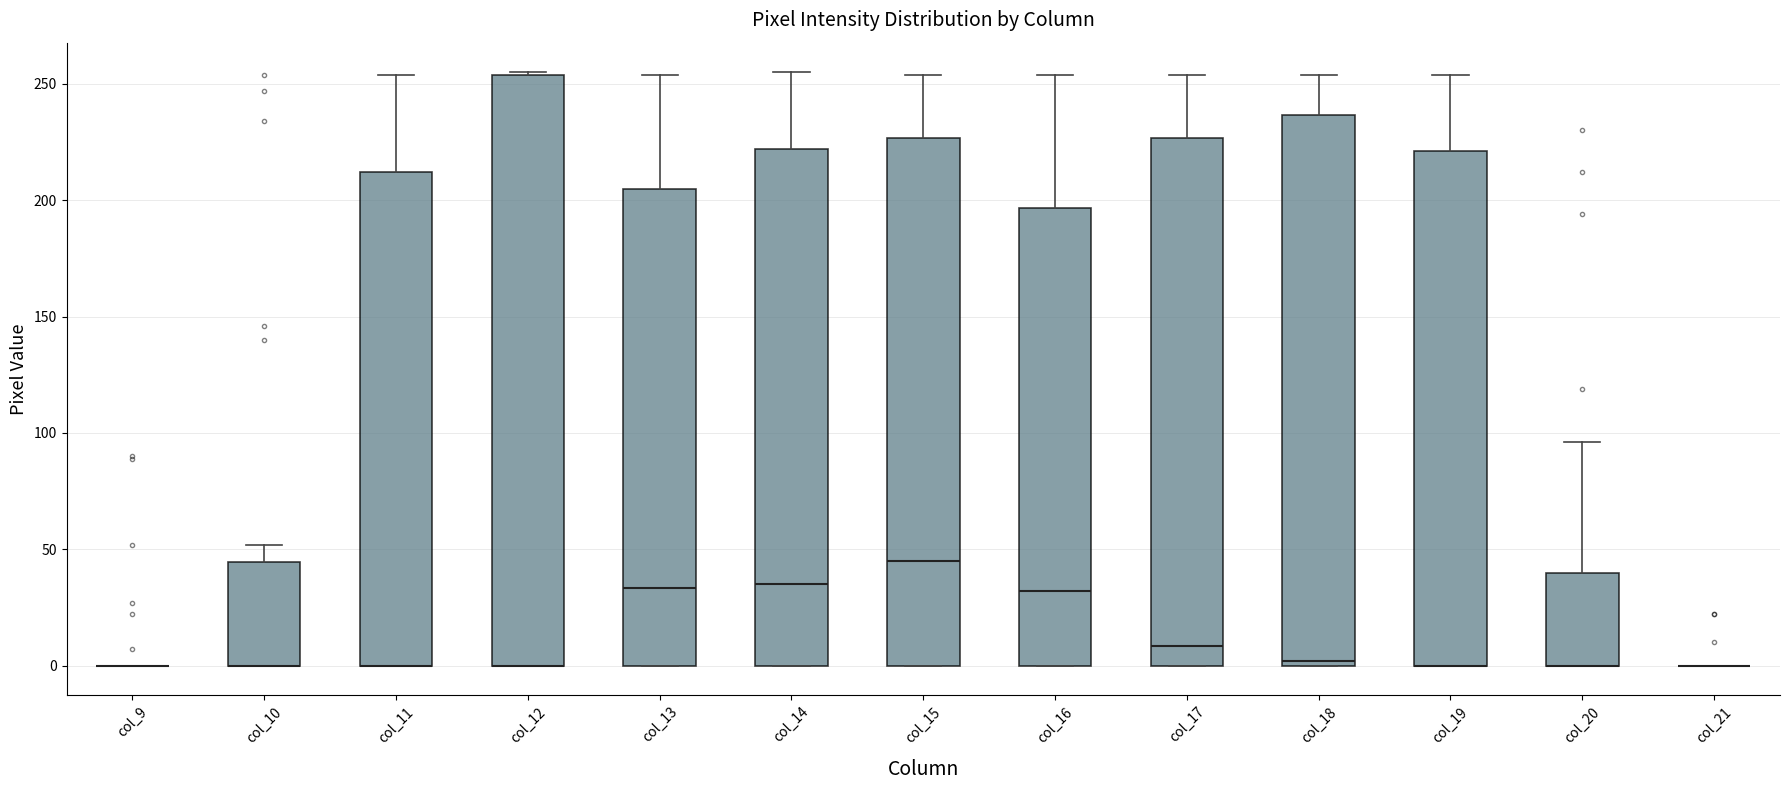

Which box is the tallest, from its lower edge to its upper edge?

col_12